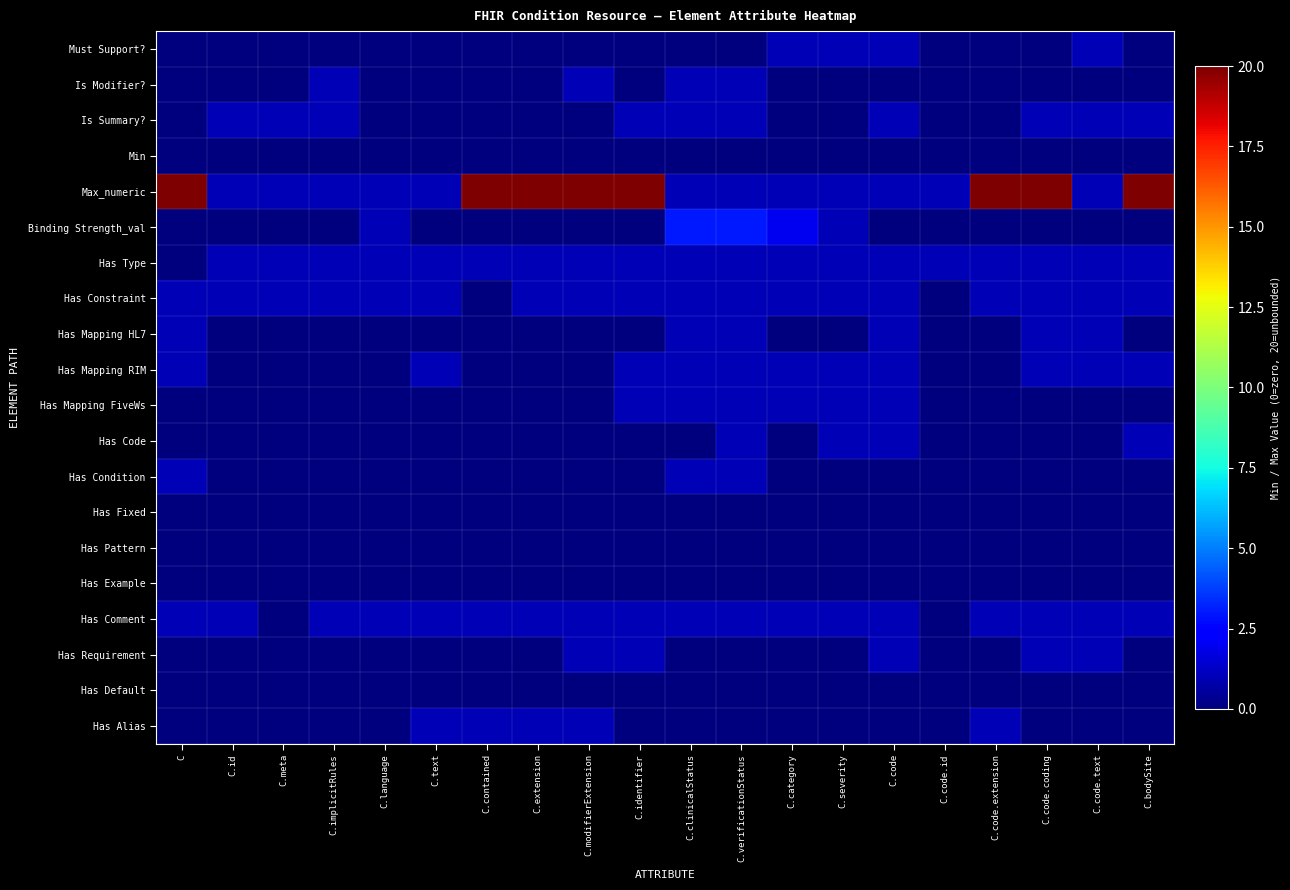

What is the difference between the highest and lowest values at C.bodySite?

20